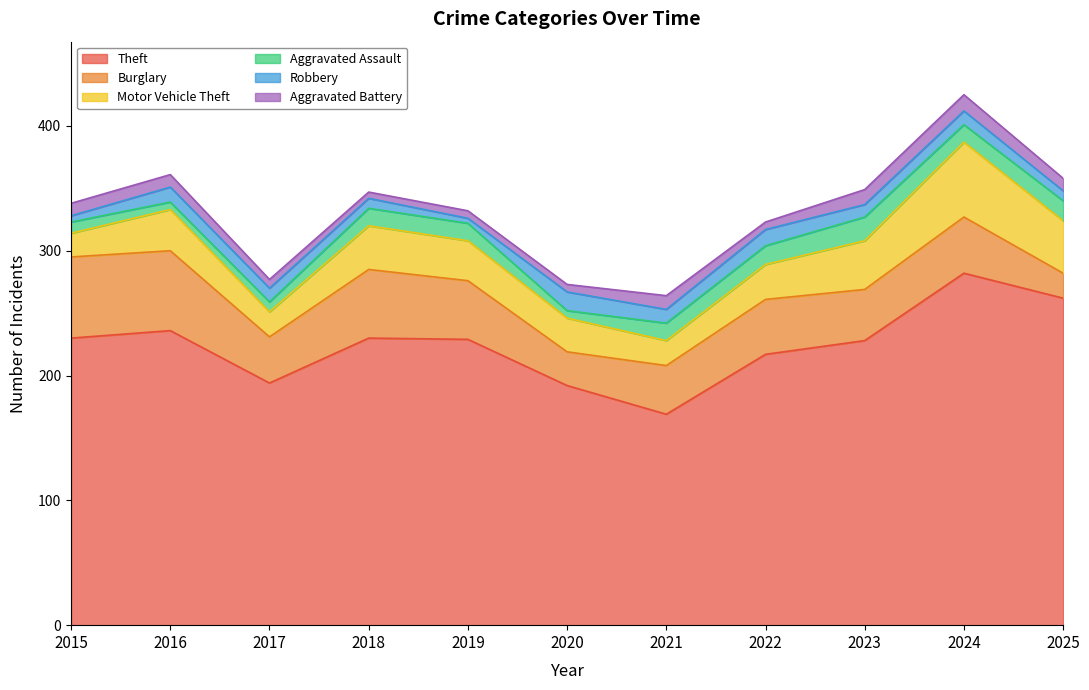

True or false: Theft has a value of 282 at 2024.

True